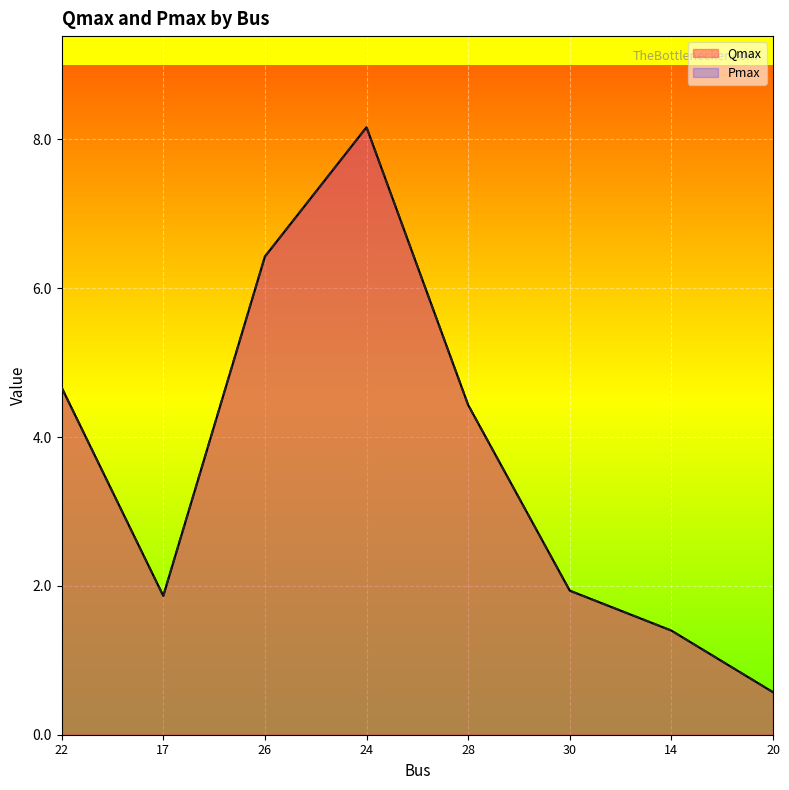

What is the sum of the Qmax values at 17 and 22?

6.5